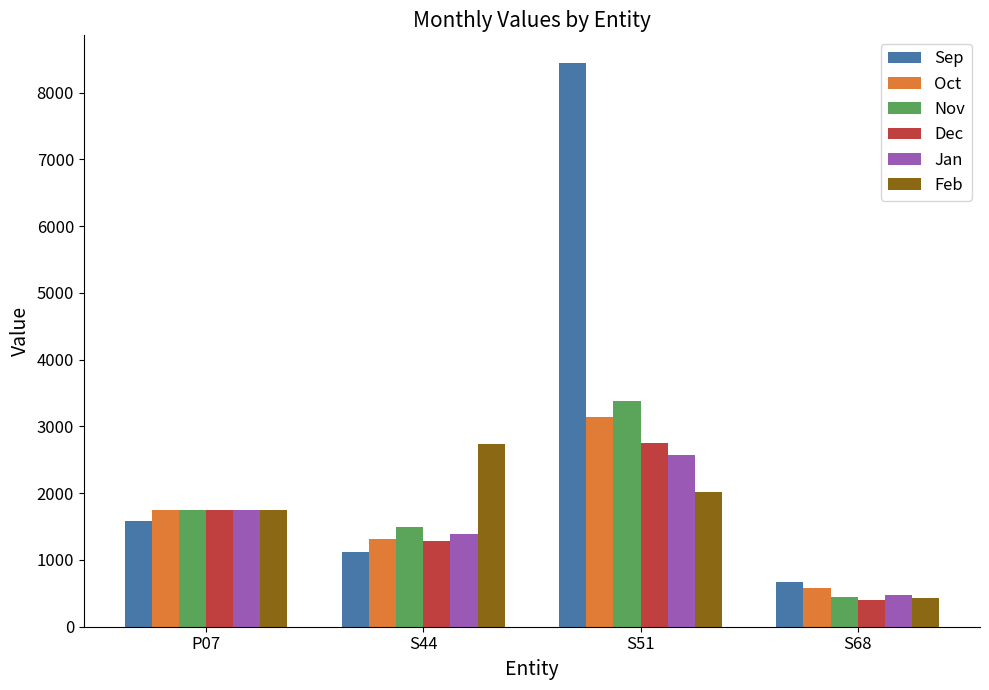

What is the total value across all series at S44?

9328.5